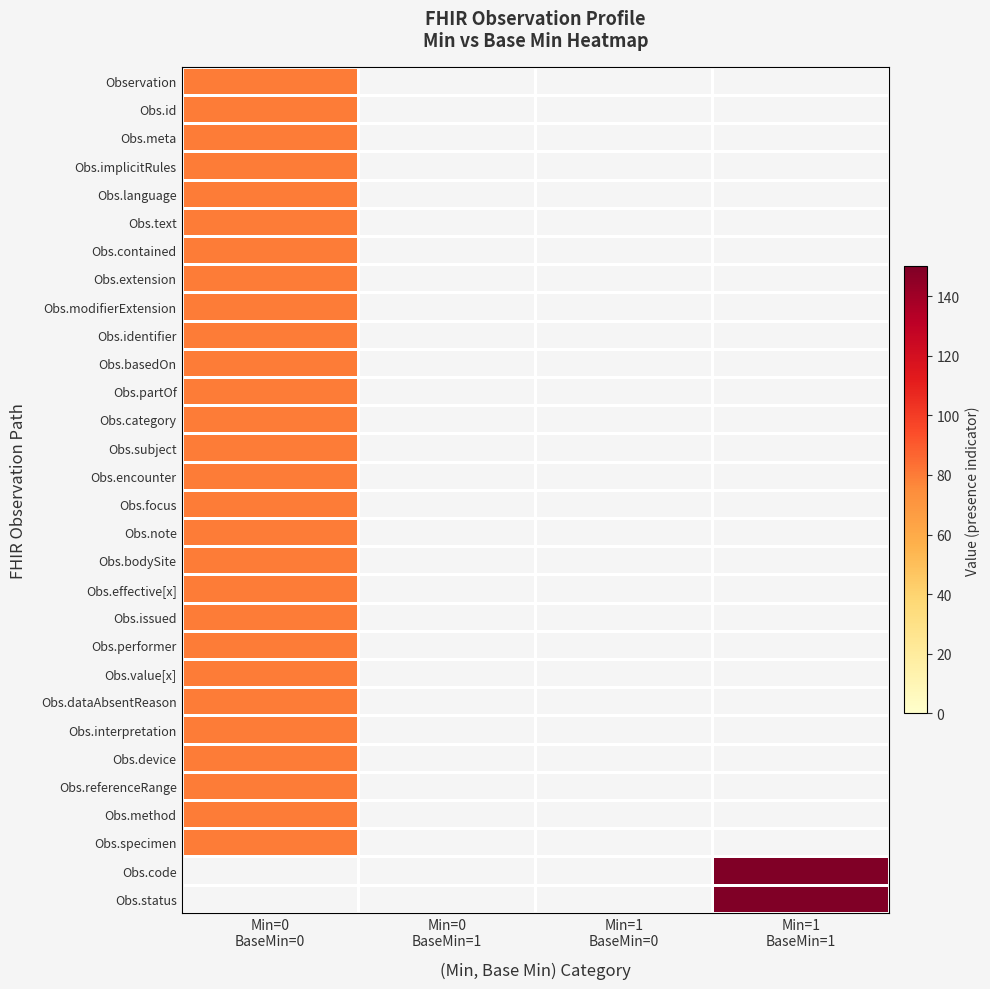

The value of Obs.basedOn at Min=0 BaseMin=0 is 80.0. True or false?

True